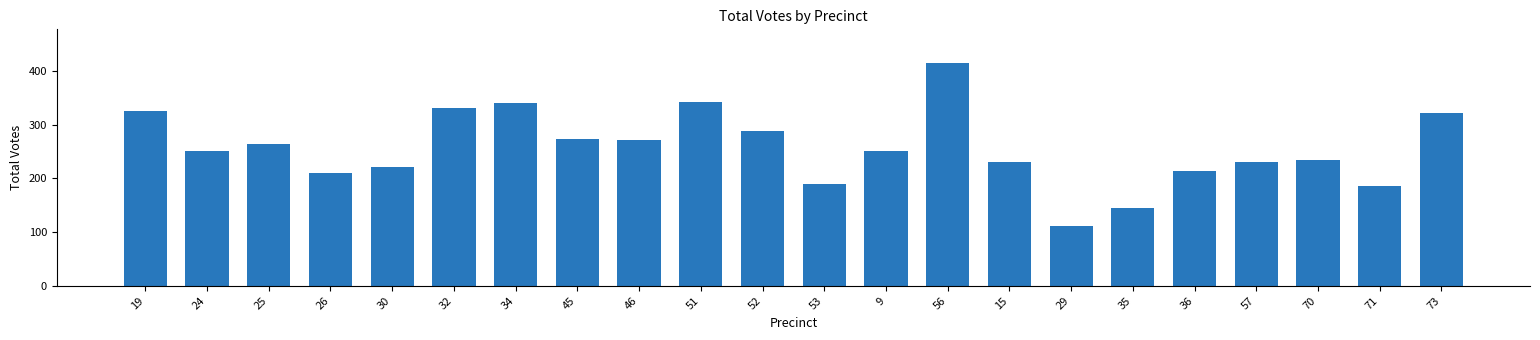

What is the approximate value at 36, to the nearest 10?

210